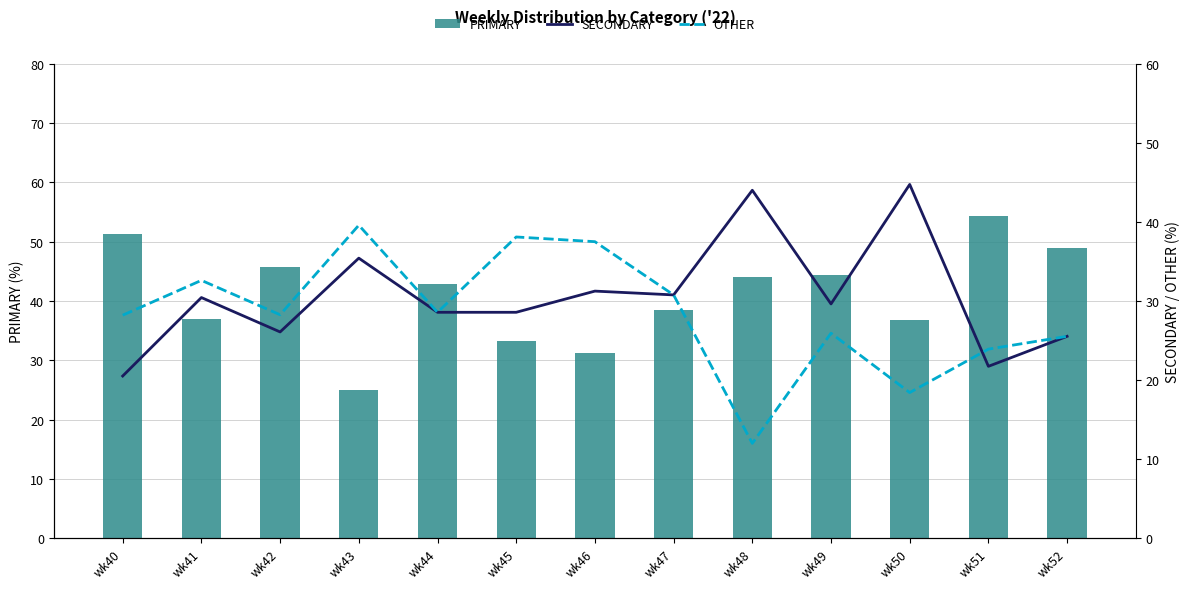

The SECONDARY series shows 10.5 at wk49. True or false?

False